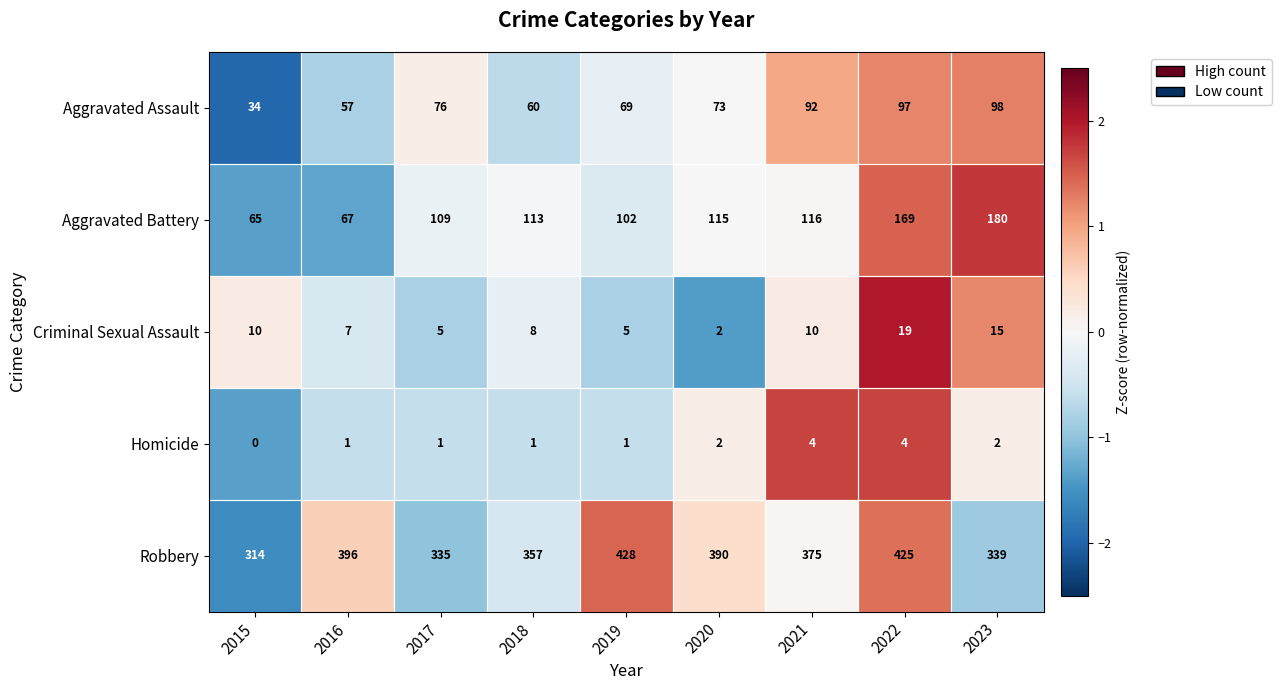

Count the Criminal Sexual Assault values in the range 5 to 10.

6